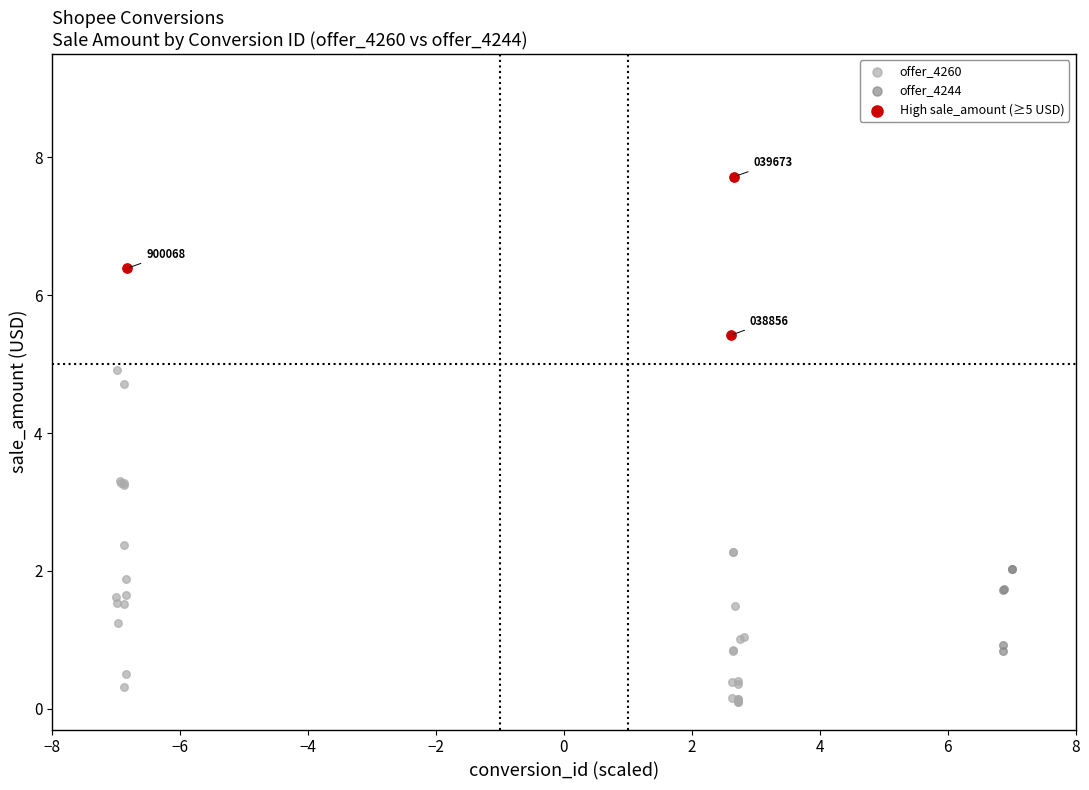

Which series reaches the maximum Y coordinate?

High sale_amount (≥5 USD)